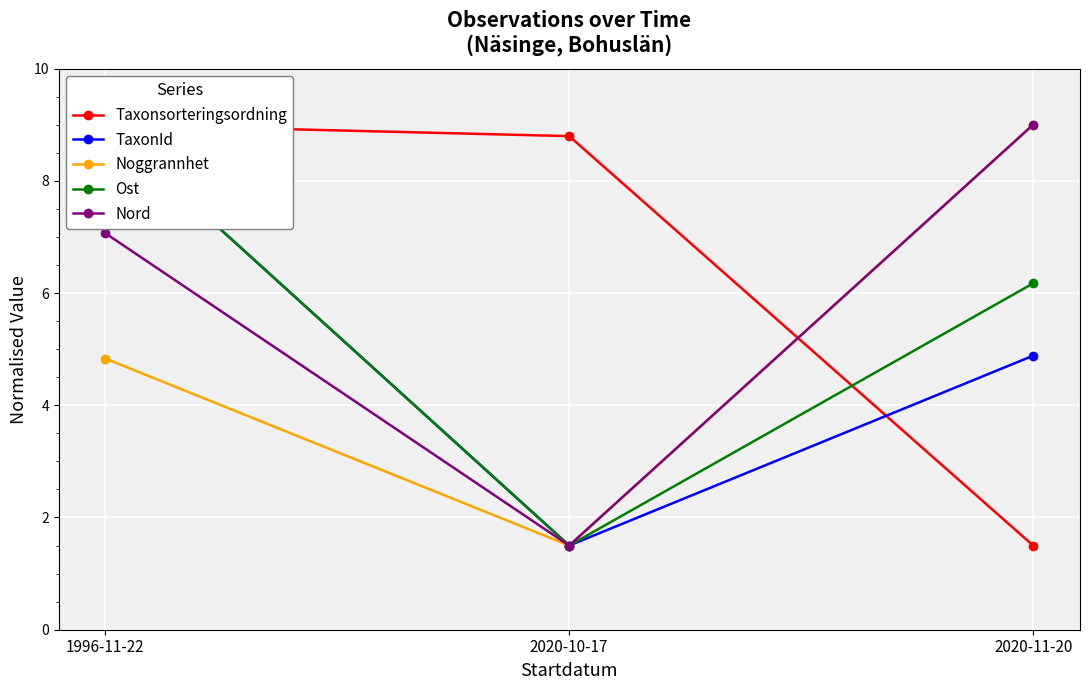

At which category is the sum across all series the highest?

1996-11-22